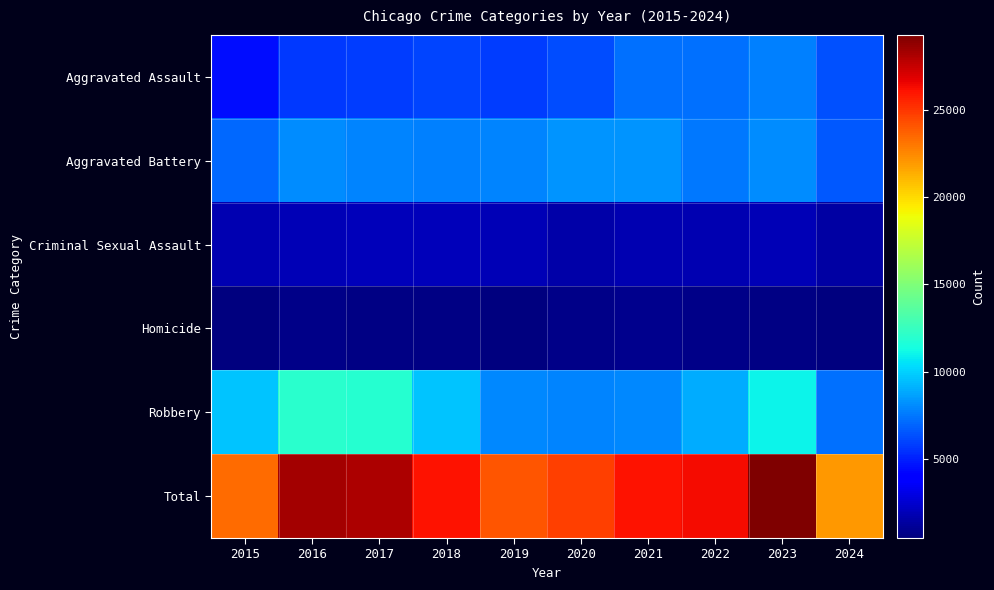

What is the total value across all series at 2021?

52104